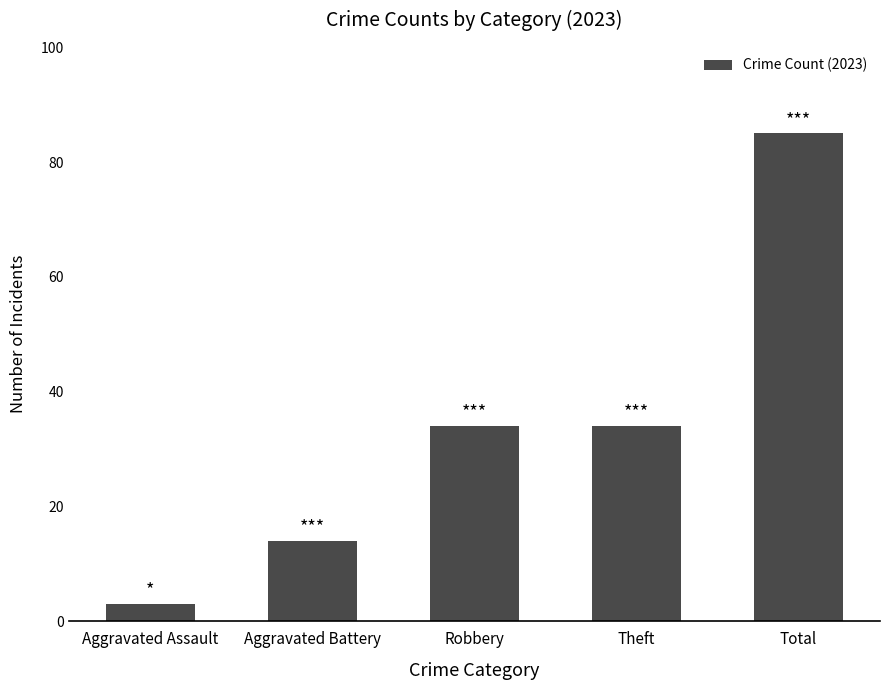

What is the label of the 2nd bar from the right?

Theft